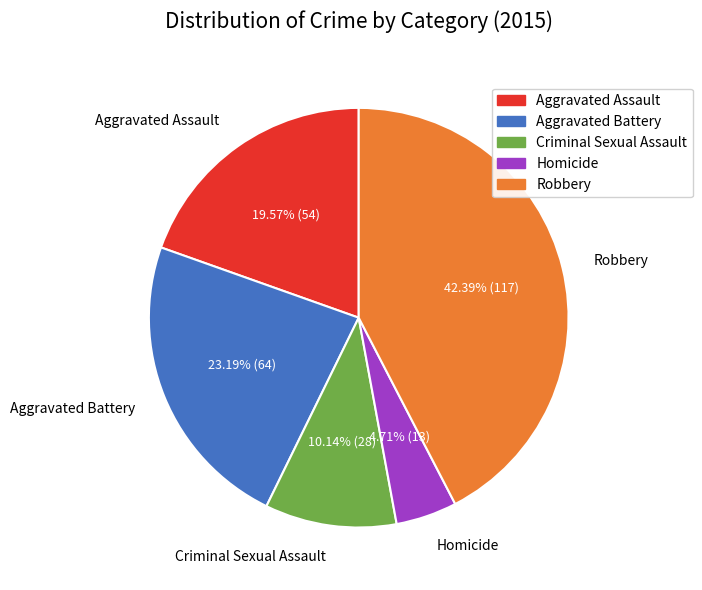

Is the sum of Criminal Sexual Assault and Aggravated Assault greater than half?

No